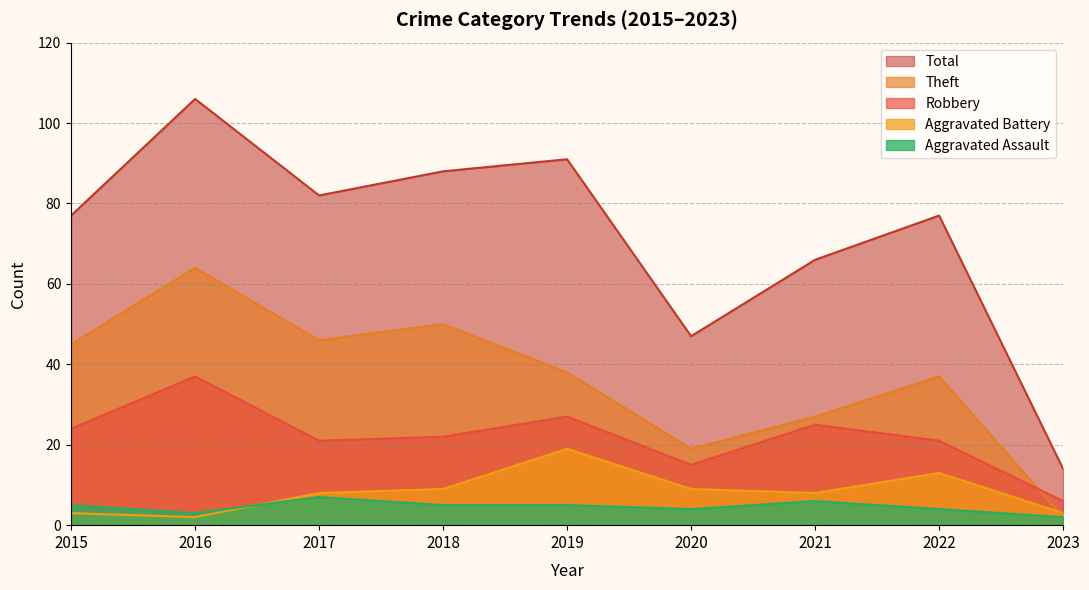

What is the value of the Aggravated Battery point at the 3rd from the left?

8